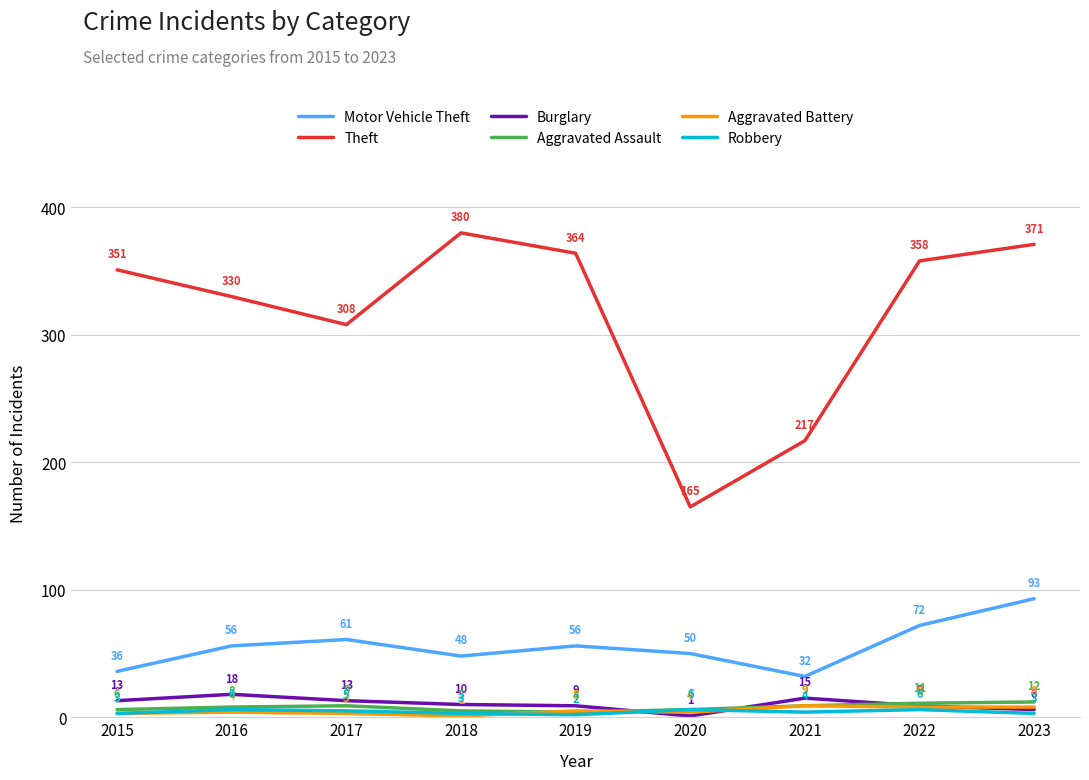

True or false: Burglary and Theft intersect in this chart.

False